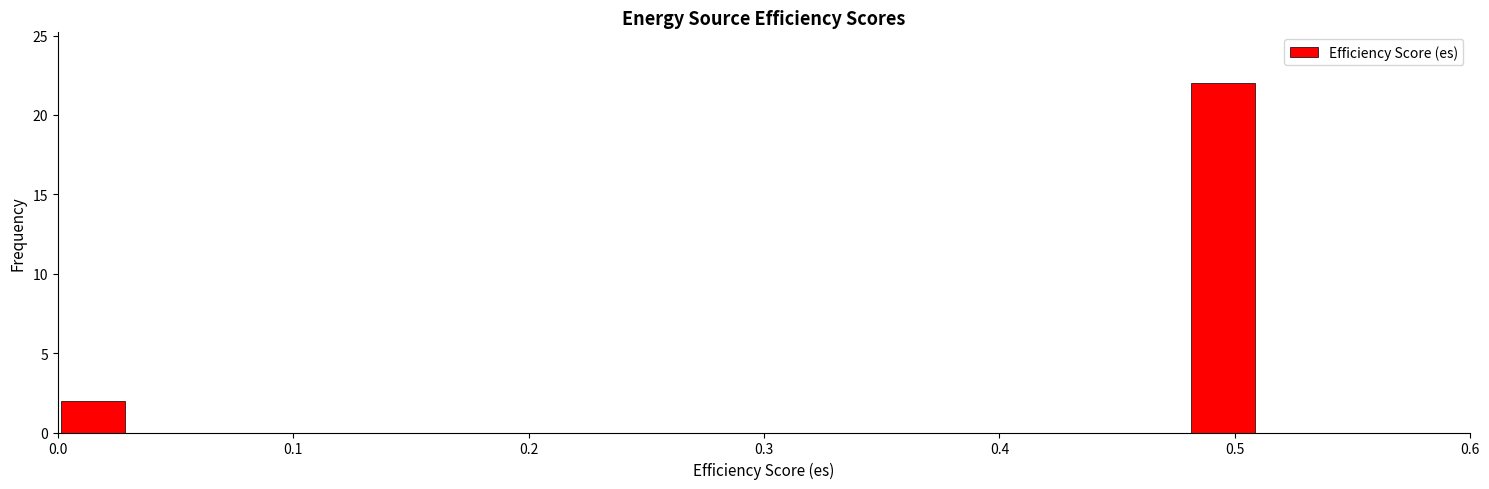

Read against the x-axis, roughly where is the centre of the tallest bar?

0.50